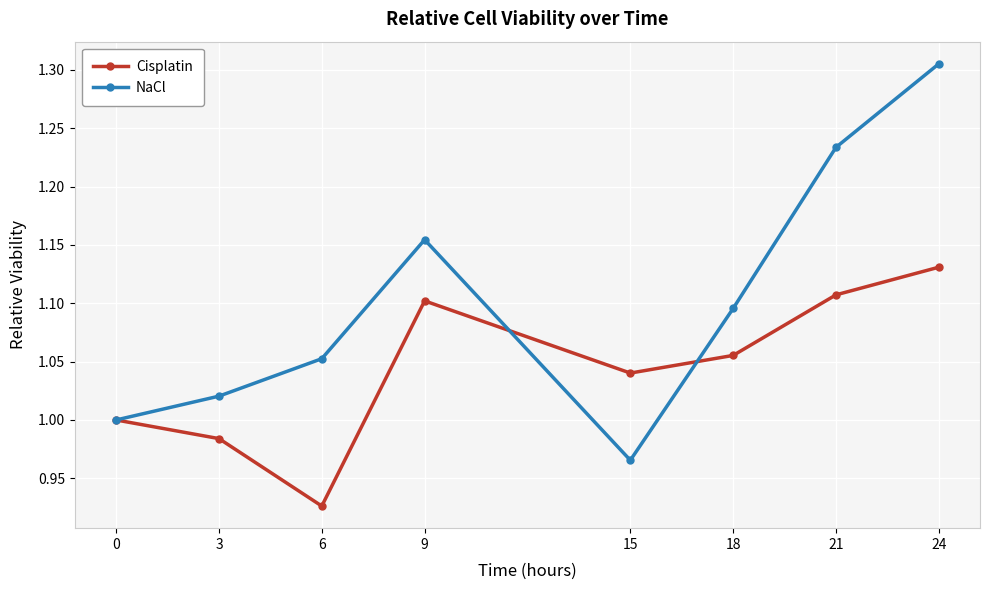

Which category has the highest value in the Cisplatin series?

24